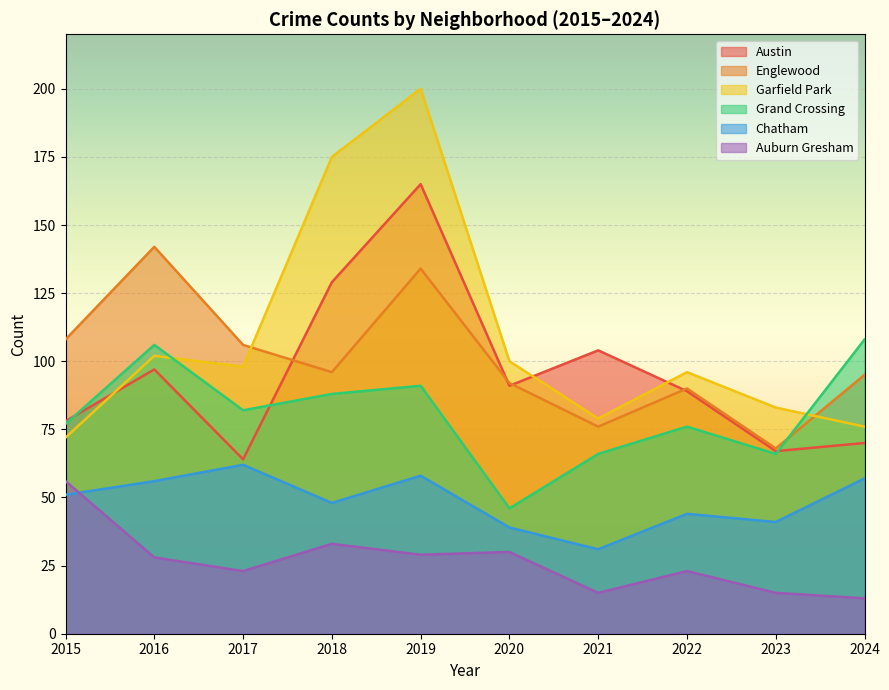

How many data points in Grand Crossing are less than 82?

5